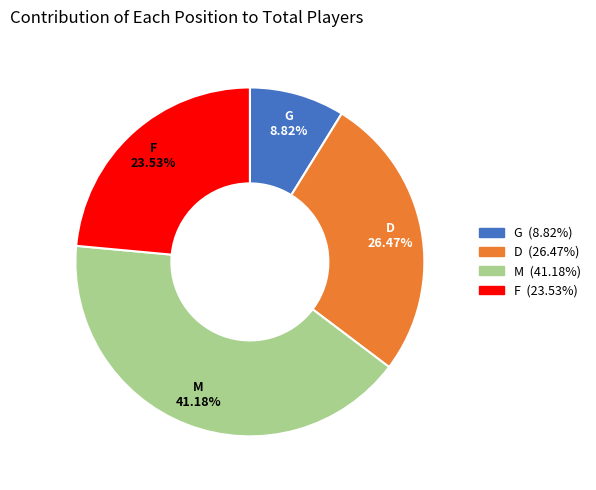

Count the number of slices in the pie.

4